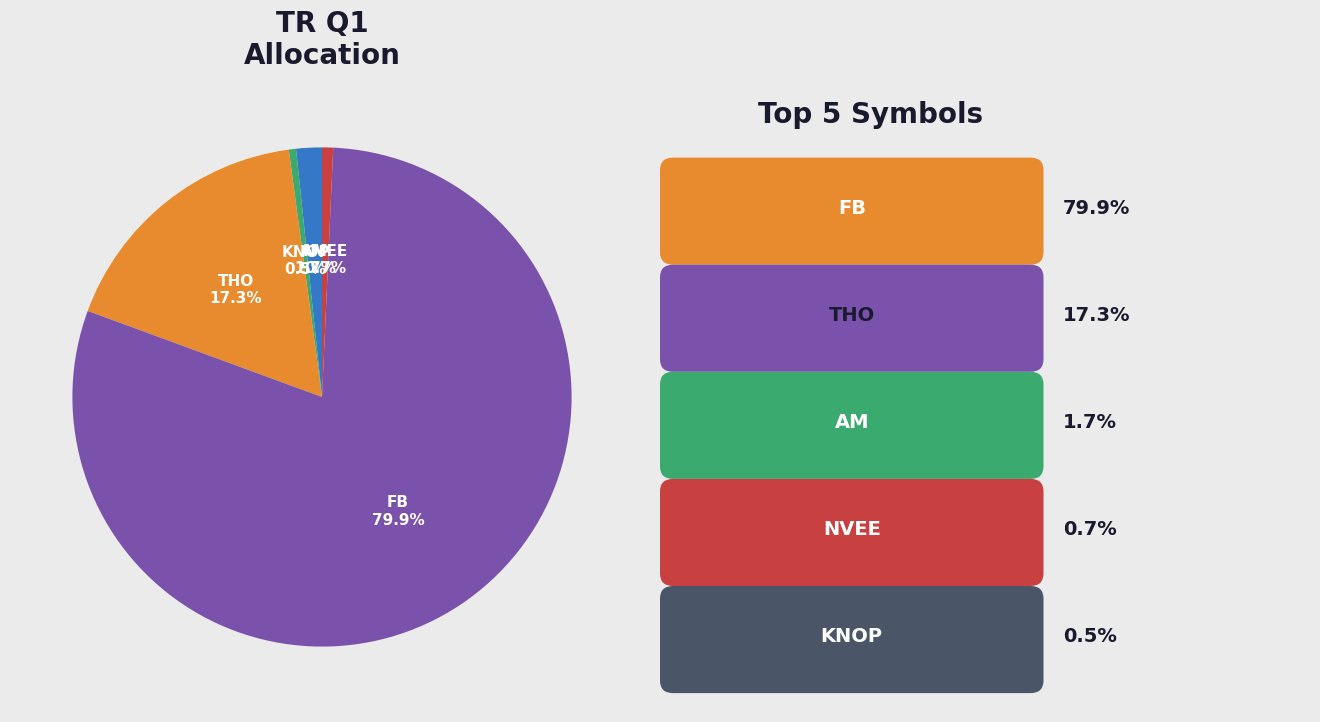

Does any single category account for the majority?

Yes